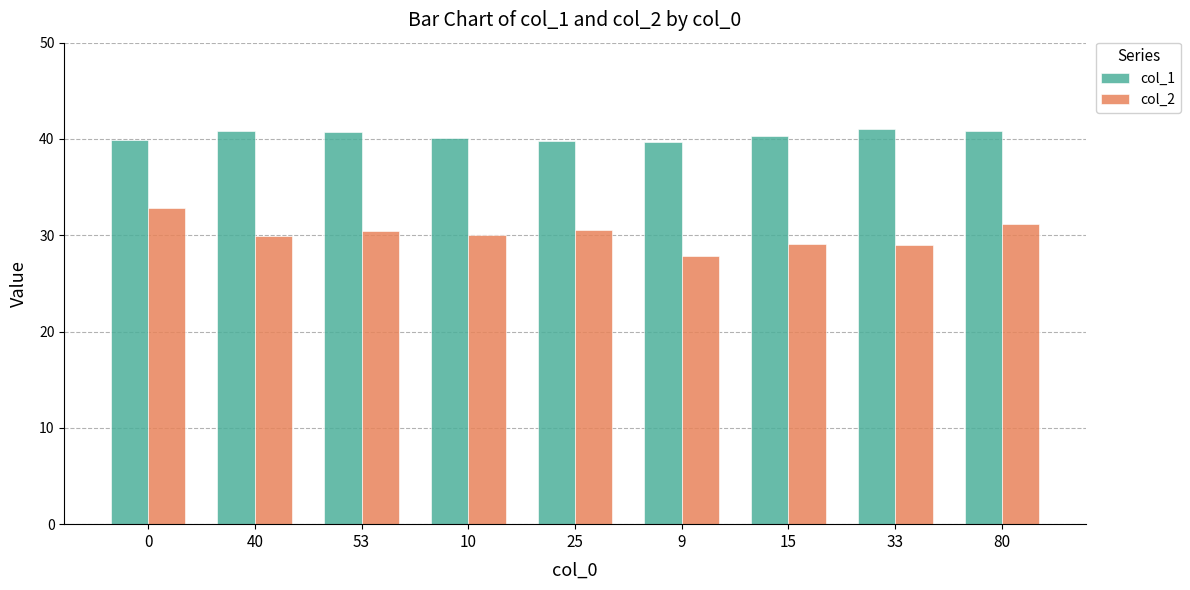

What is the spread (max minus min) of values at 25?

9.3